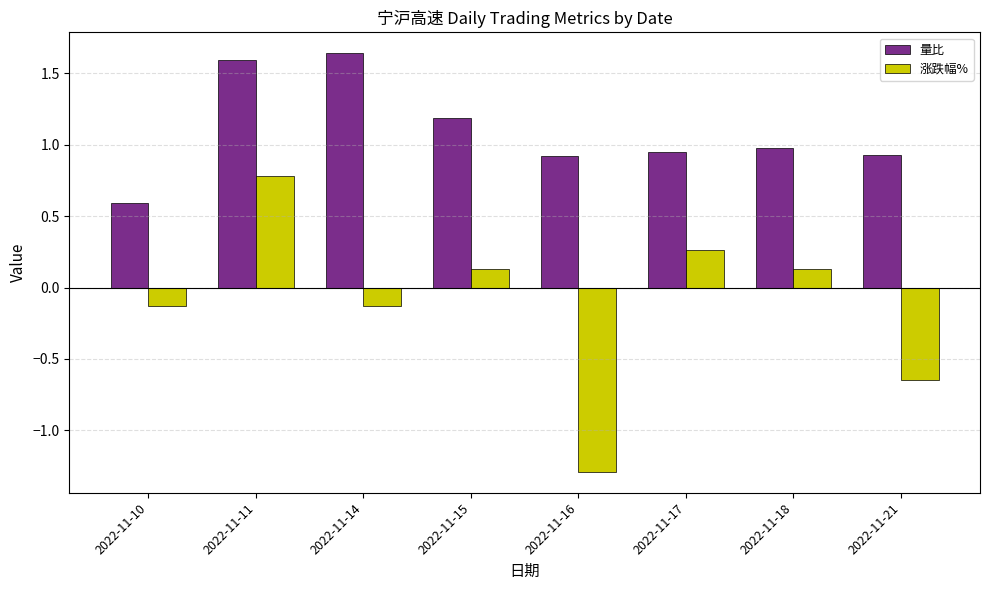

Rank the series by their maximum value, from highest to lowest.

量比, 涨跌幅%